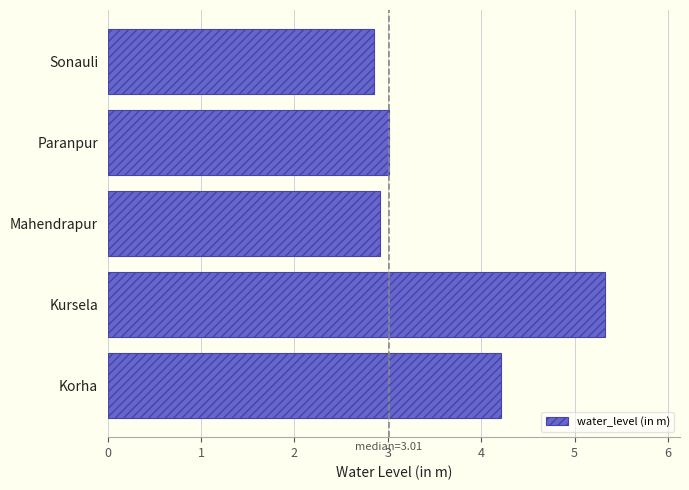

What is the change in value from Kursela to Paranpur?

-2.3